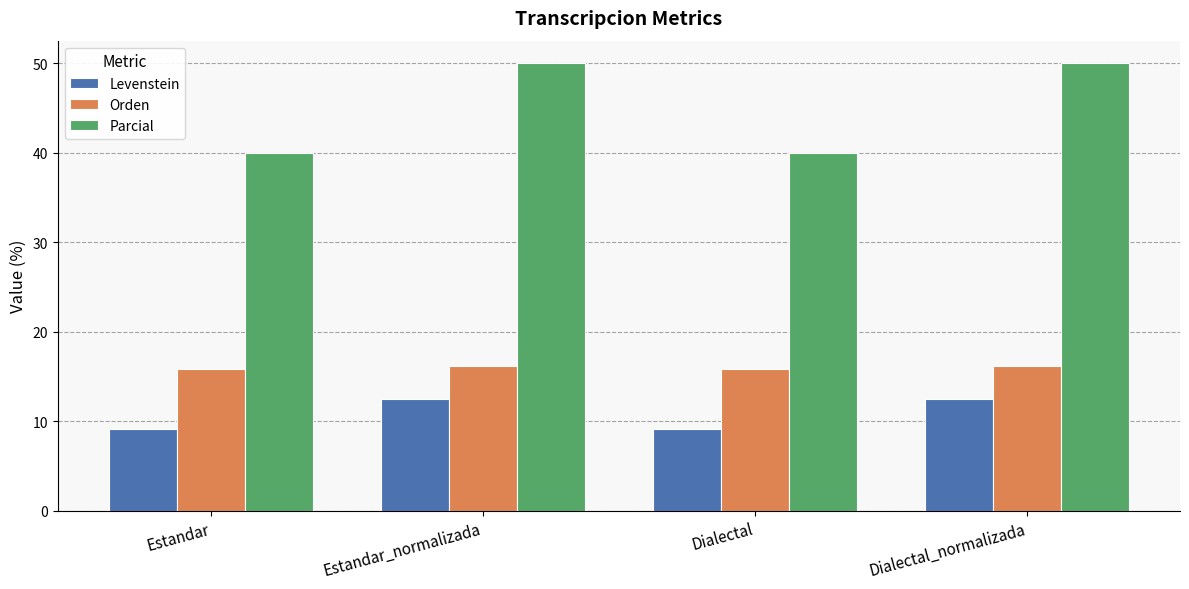

Which series has the largest total across all categories?

Parcial